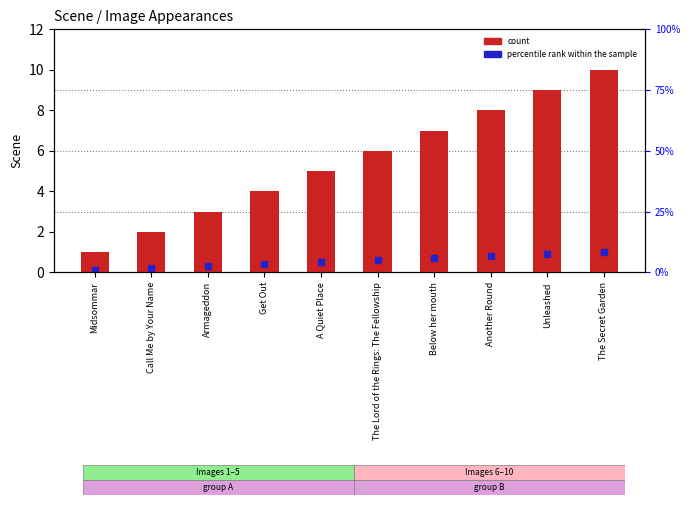

How many categories are shown in the chart?

10